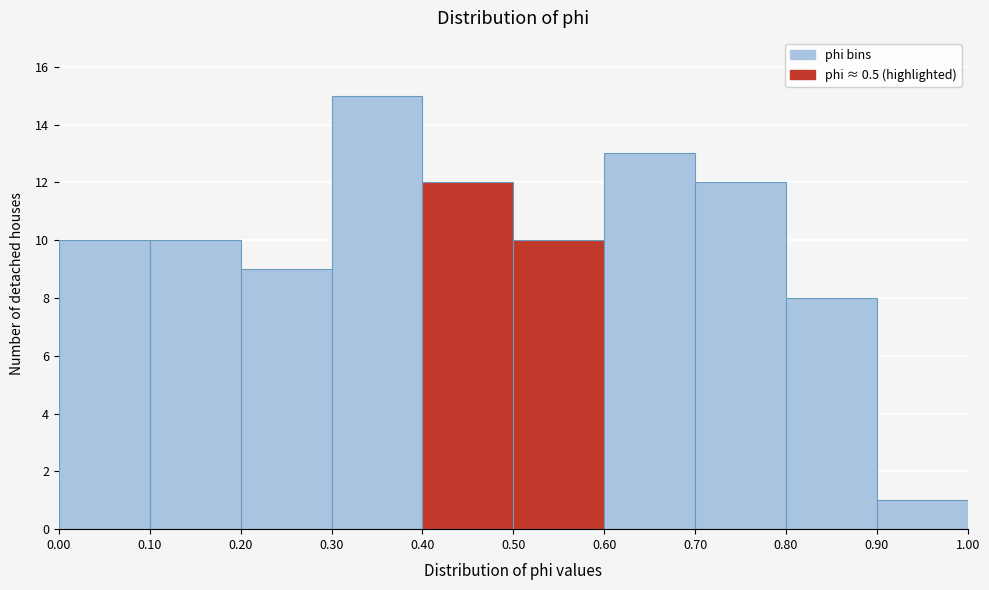

Reading left to right, transcribe this chart: for each bar, give the range it covers on the x-axis and its height. The values are not printed on the chart, so give them approximately, as read against the axis.

0.00 to 0.10: 10
0.10 to 0.20: 10
0.20 to 0.30: 9
0.30 to 0.40: 15
0.40 to 0.50: 12
0.50 to 0.60: 10
0.60 to 0.70: 13
0.70 to 0.80: 12
0.80 to 0.90: 8
0.90 to 1.00: 1